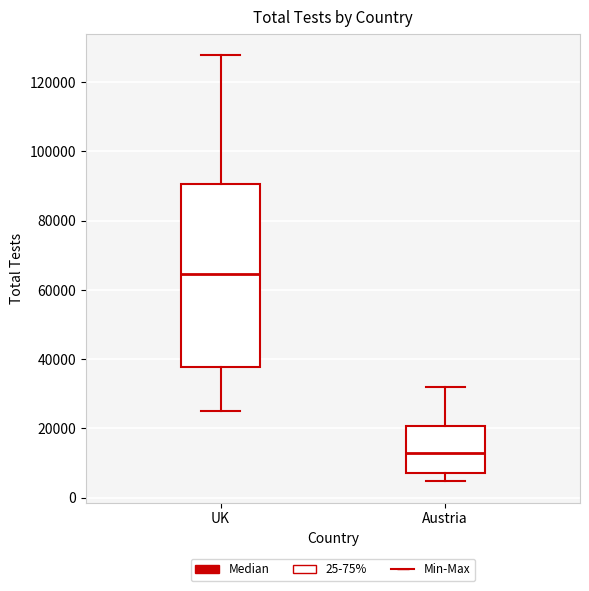

Which box is the tallest, from its lower edge to its upper edge?

UK